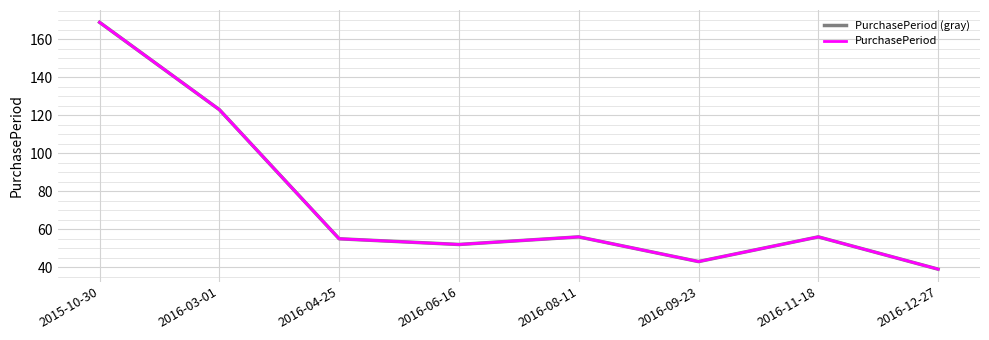

Does the chart display data point markers on the line(s)?

No